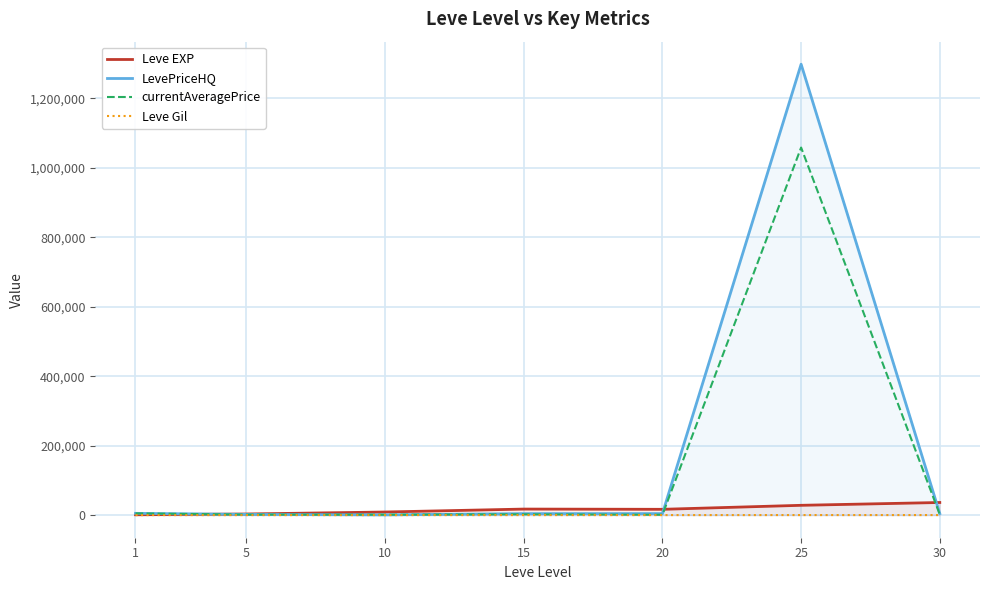

Rank the series at 10 from lowest to highest value.

Leve Gil, LevePriceHQ, currentAveragePrice, Leve EXP